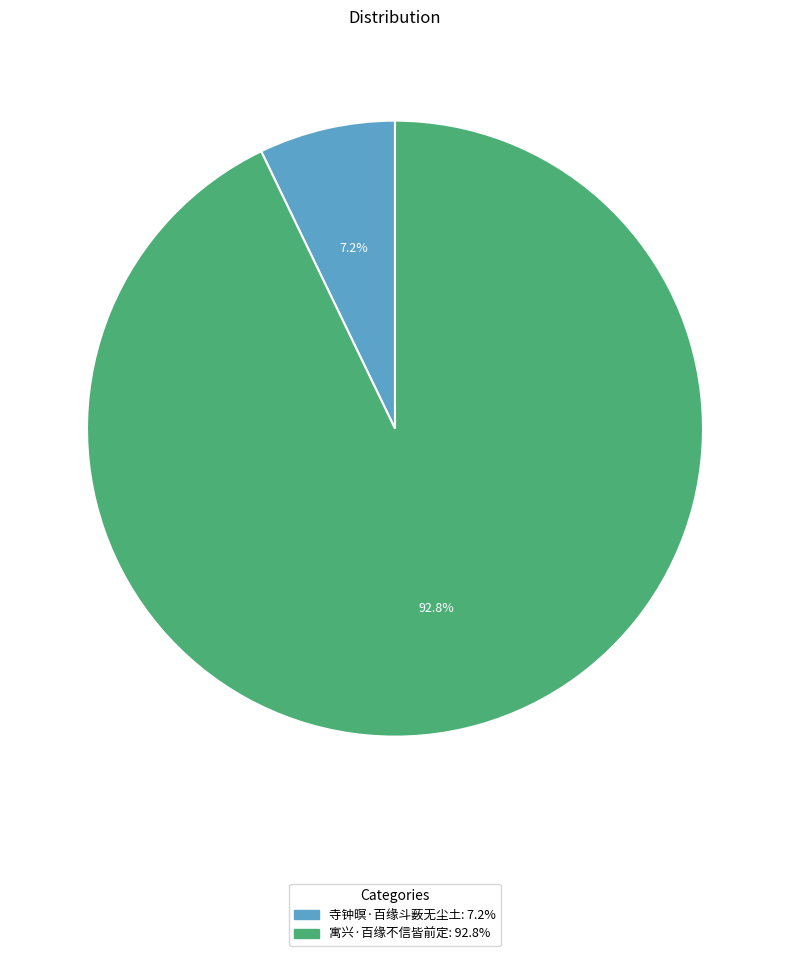

Do 寺钟暝·百缘斗薮无尘土 and 寓兴·百缘不信皆前定 together represent more than half of the pie?

Yes